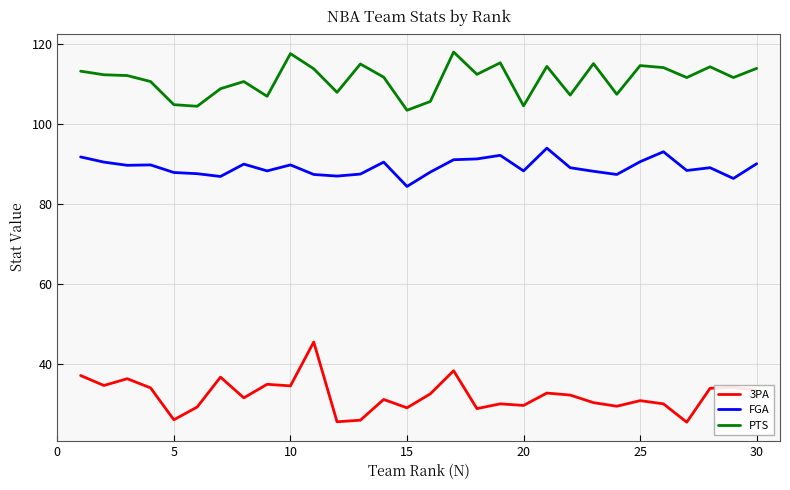

What is the minimum value shown in the chart?

25.3